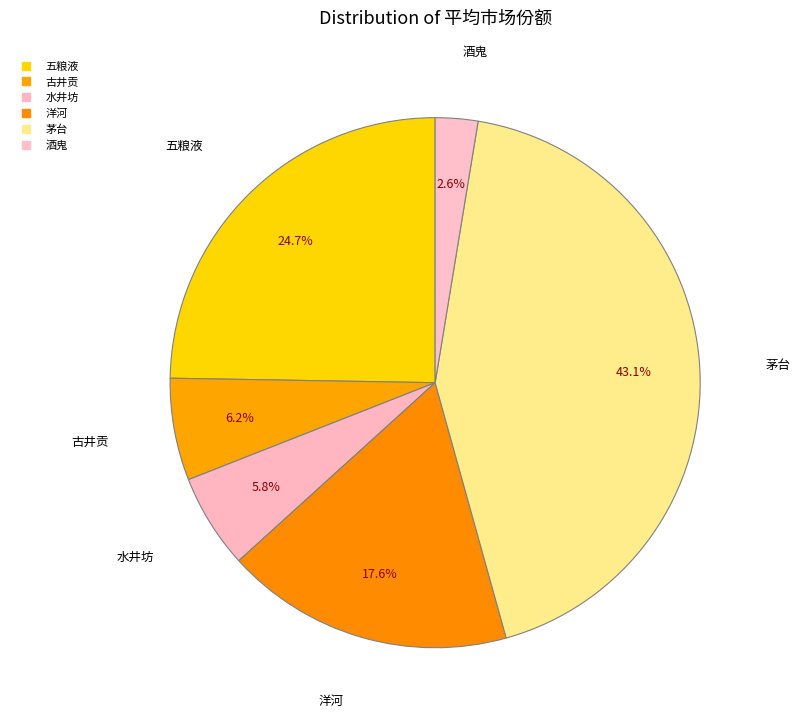

Rank the categories by value from lowest to highest.

酒鬼, 水井坊, 古井贡, 洋河, 五粮液, 茅台